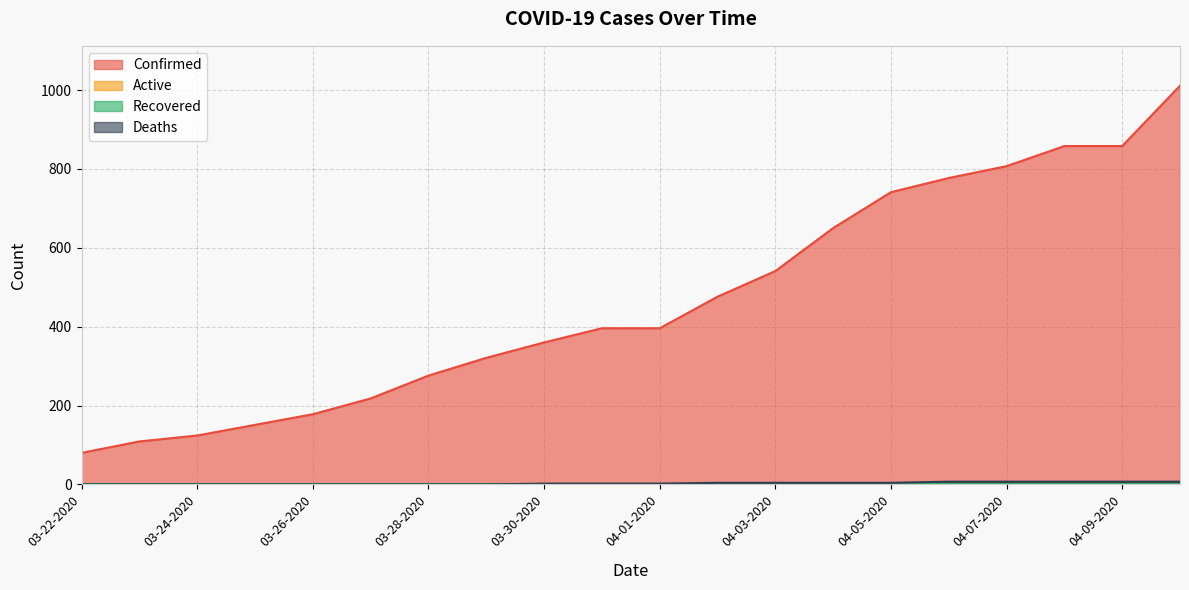

Where is Deaths nearest to the value 3?

03-30-2020